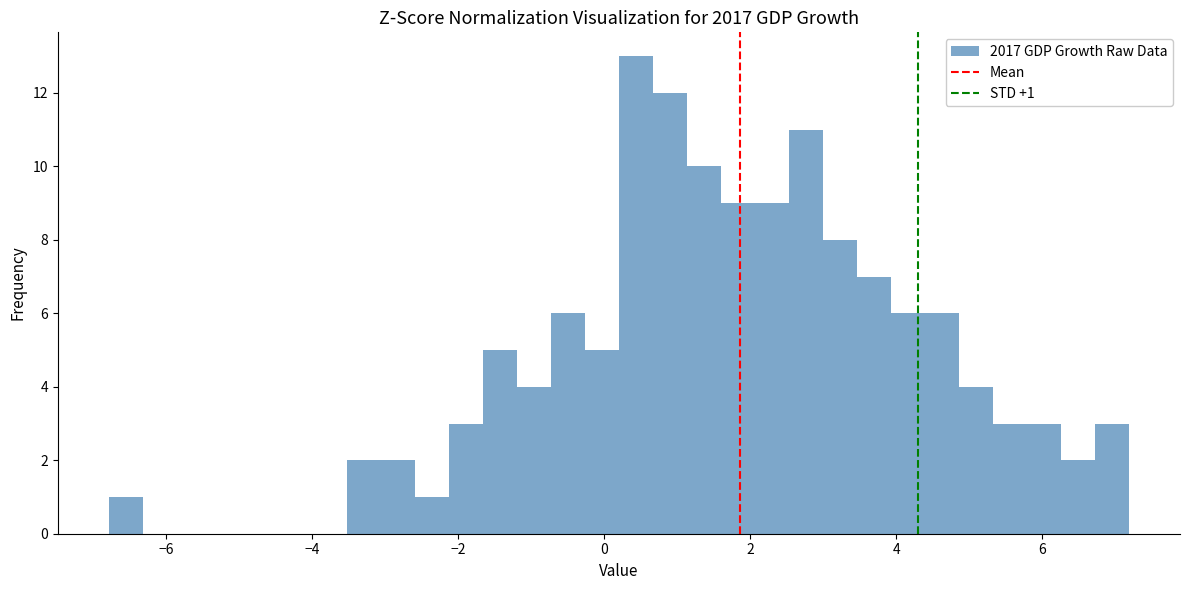

Read against the x-axis, roughly where is the centre of the tallest bar?

0.4